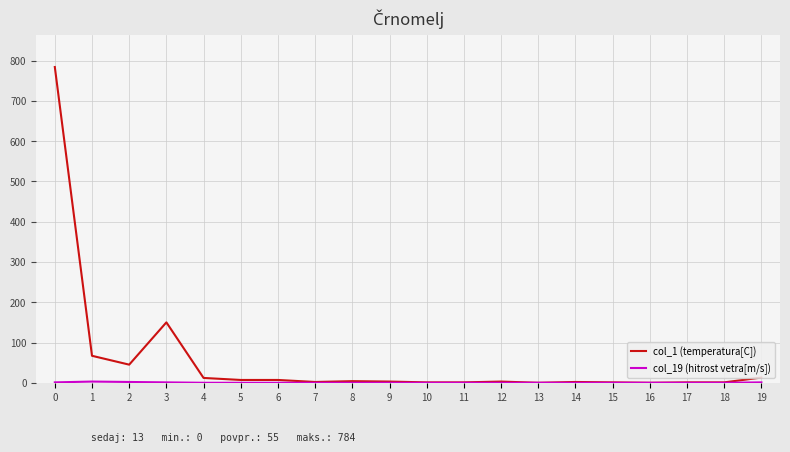

Which series has the largest range (max minus min)?

col_1 (temperatura[C])